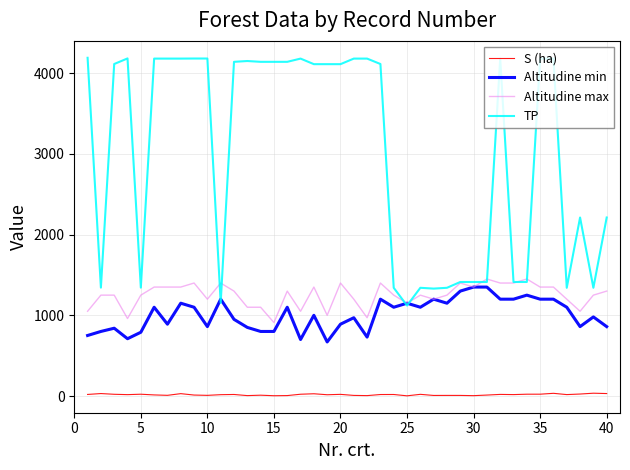

What is the lowest value of the TP series?

1121.0